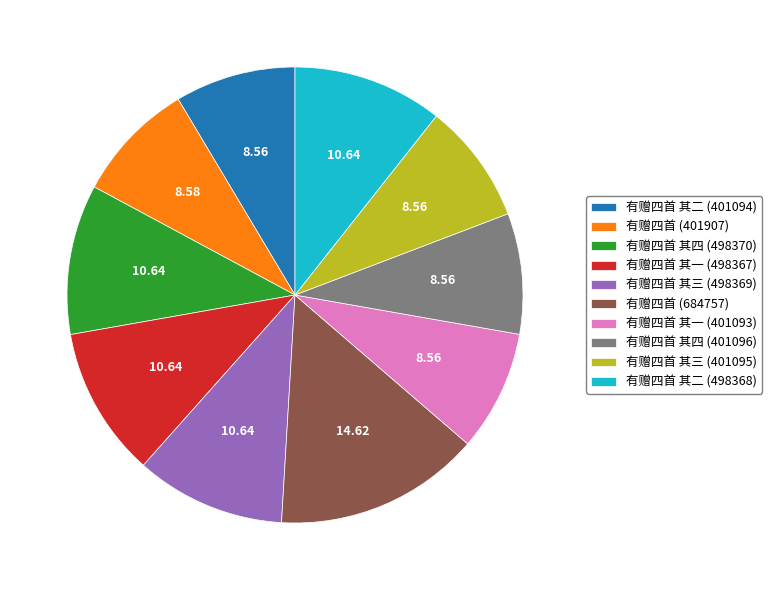

Which has a higher value, 有赠四首 (684757) or 有赠四首 其三 (498369)?

有赠四首 (684757)